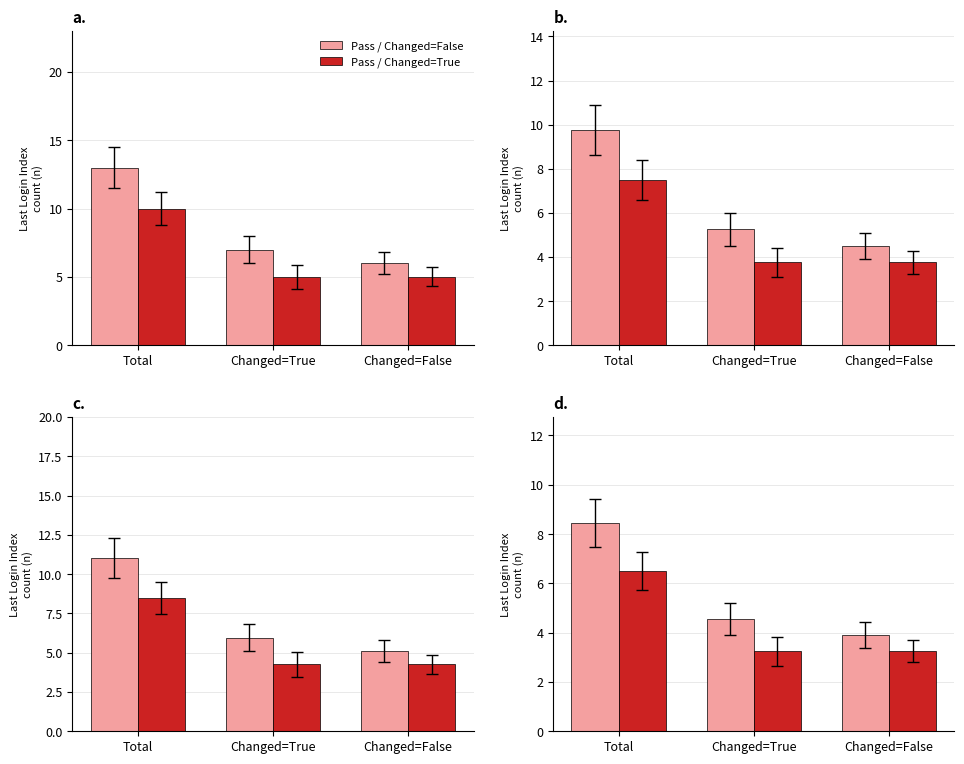

List the labels in order of Pass / Changed=True value, smallest first.

Changed=True, Changed=False, Total